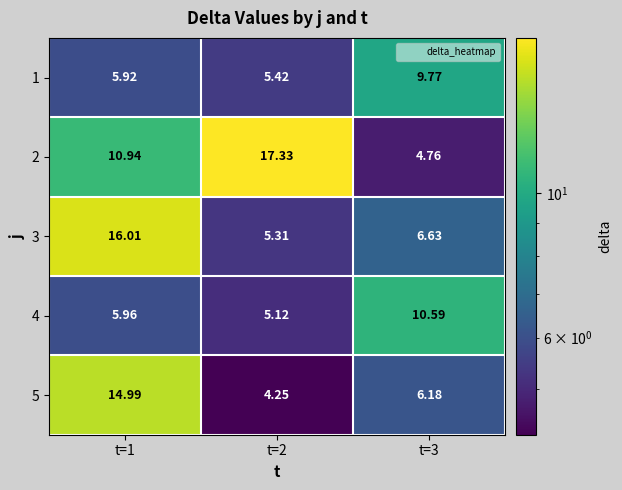

Which series has the widest spread of values?

2